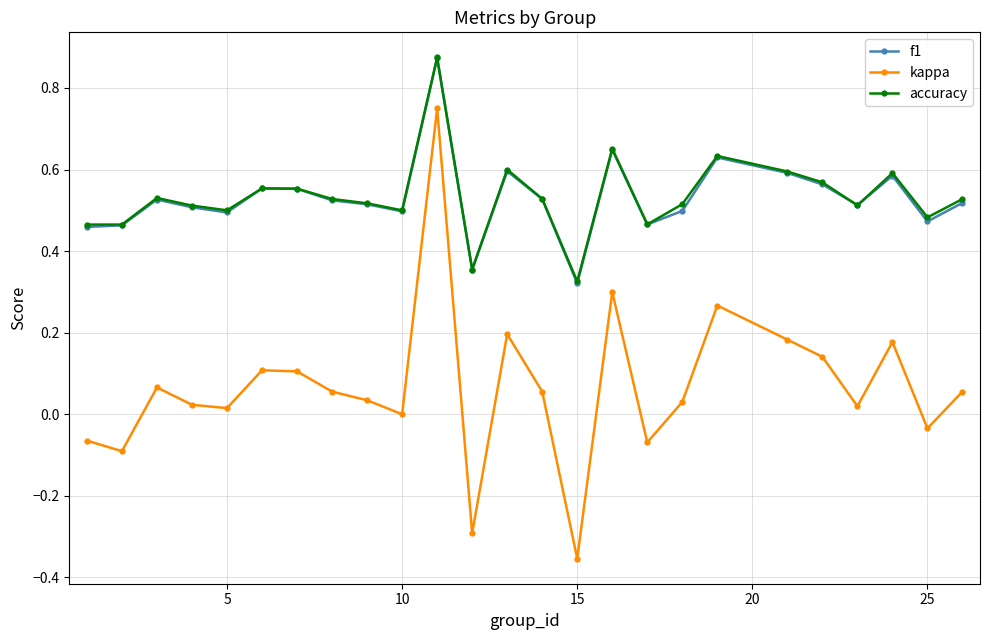

True or false: f1 has more than 2 interior local peaks.

True